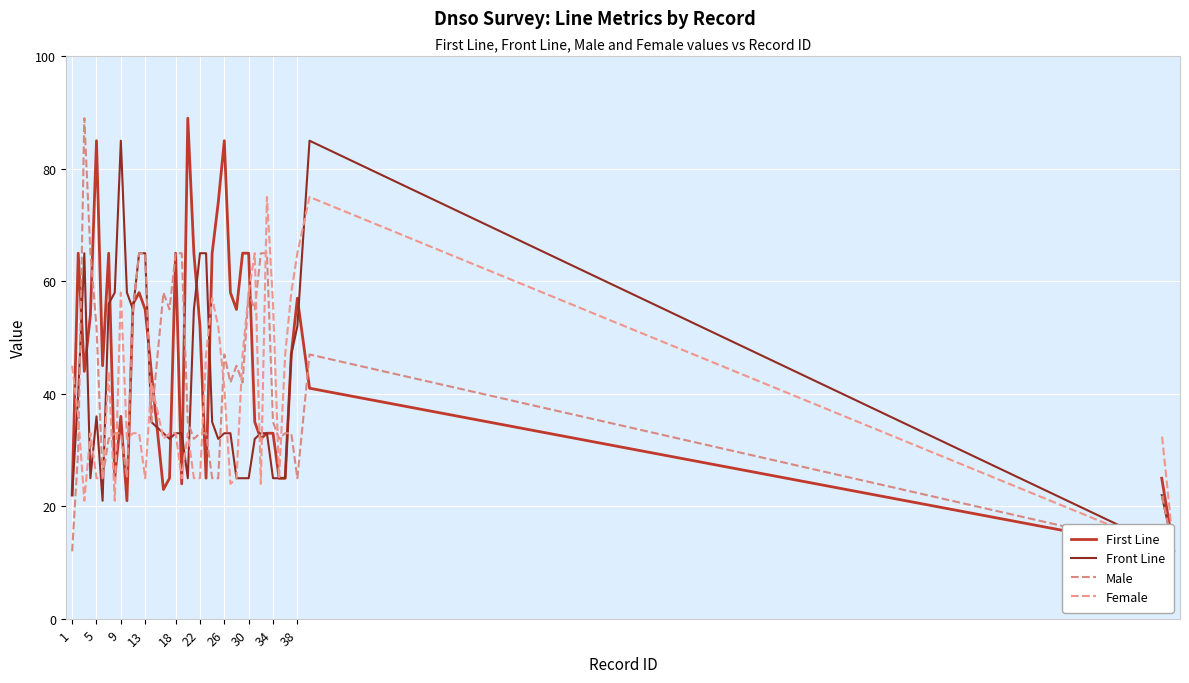

Reading left to right, extract all data points from this chart.

First Line: 22	65	44	54	85	45	65	25	36	21	56	58	55	44	23	25	65	24	89	65	52	25	65	74	85	58	55	65	65	35	32	33	33	25	25	47	57	41	12	25
Front Line: 22	40	65	25	36	21	56	58	85	58	55	65	65	35	33	32	33	33	25	55	65	65	35	32	33	33	25	25	25	32	33	33	25	25	25	47	52	85	12	22
Male: 12	30	89	65	52	25	32	33	33	25	55	65	65	35	58	55	65	65	35	32	33	33	25	25	47	42	45	42	58	55	65	65	35	32	33	33	25	47	12	22
Female: 45	36	21	33	25	25	44	21	58	32	33	33	25	42	32	33	33	25	33	25	25	47	57	52	41	24	25	47	58	65	24	75	56	25	47	58	65	75	12	33